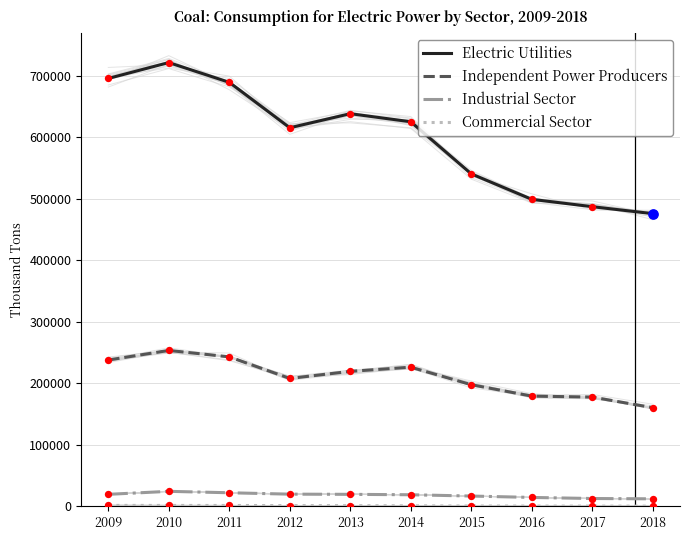

Is the value of Electric Utilities at 2012 greater than the value of Industrial Sector at 2018?

Yes